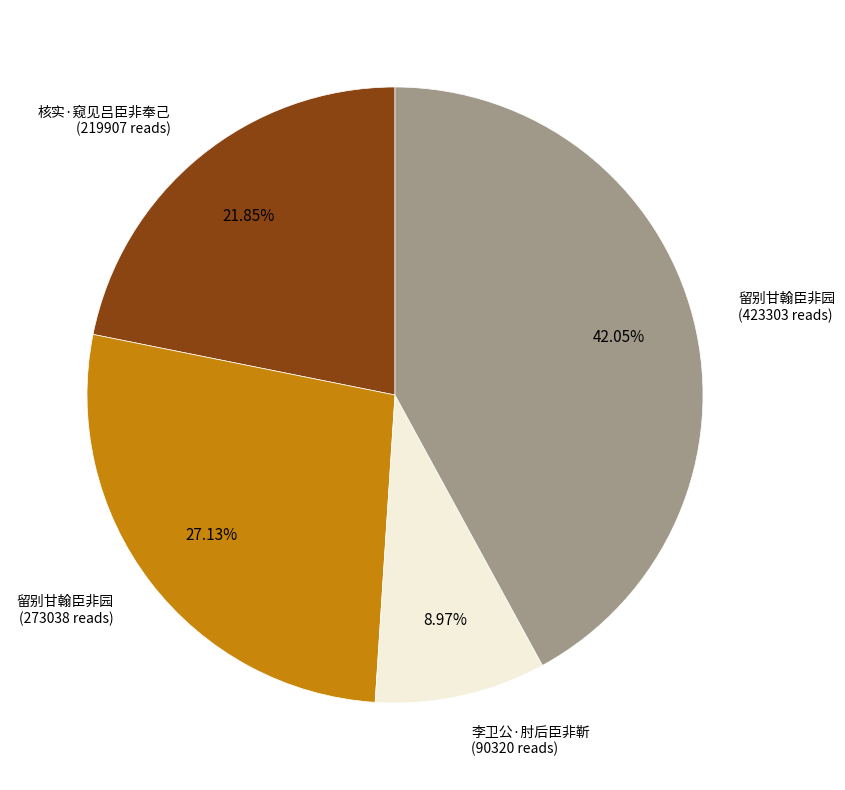

Does any single category account for the majority?

No